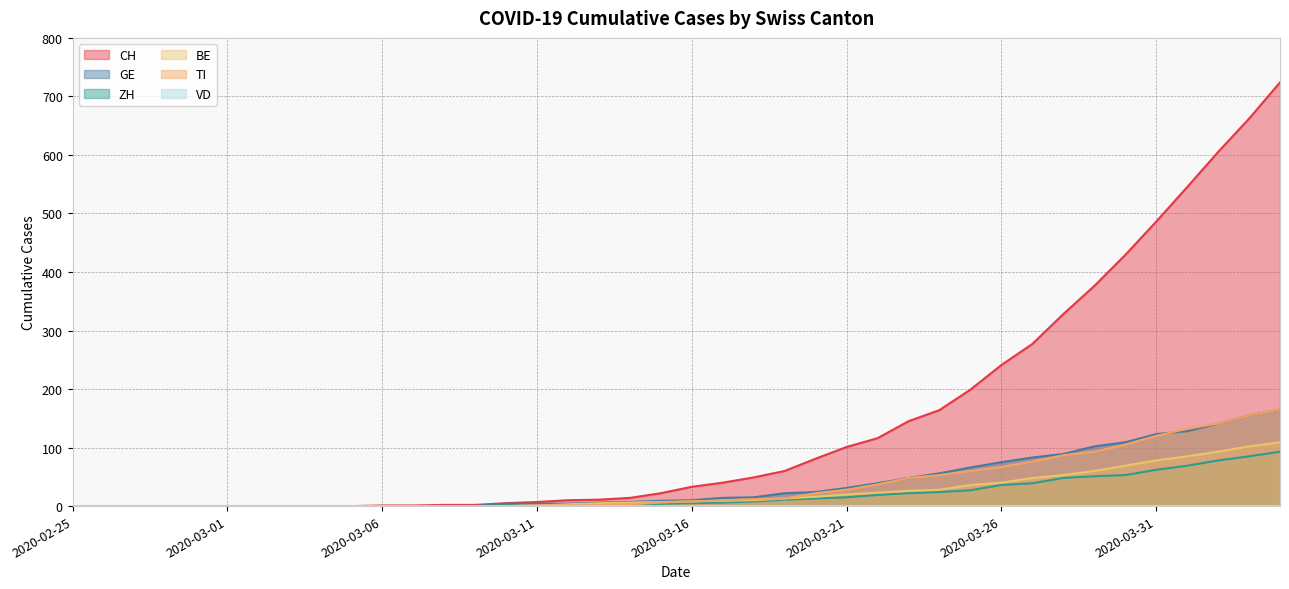

Which series has the largest range (max minus min)?

CH